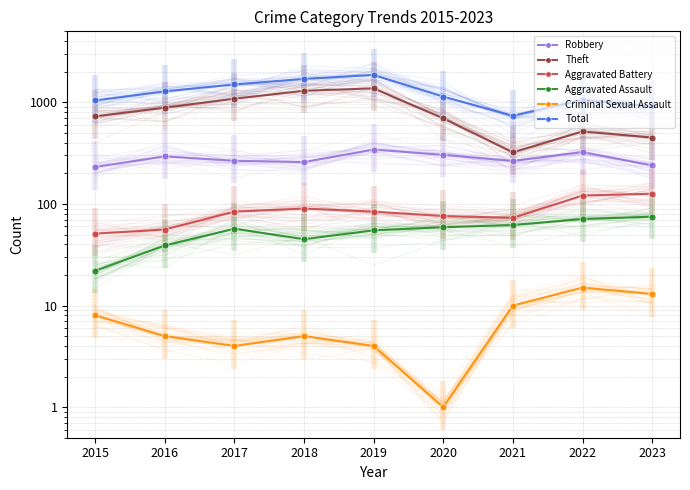

At which label does Aggravated Battery first exceed 84?

2018